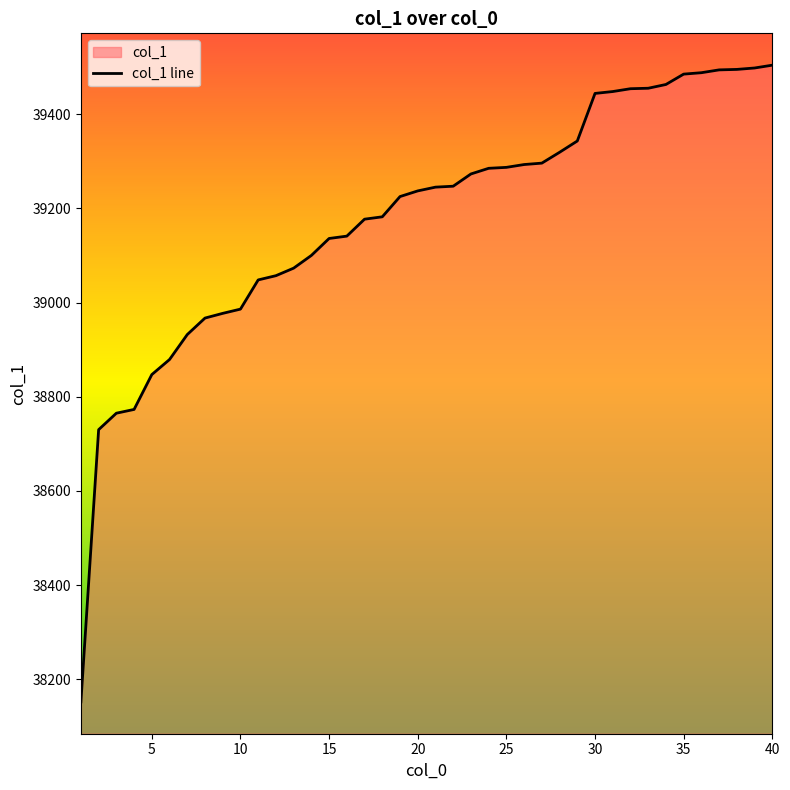

True or false: the data shows 22478 at 20.

False